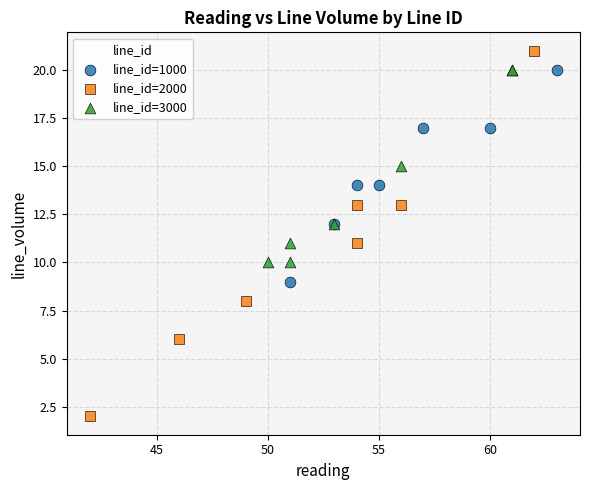

Which series contains the lowest Y value?

line_id=2000